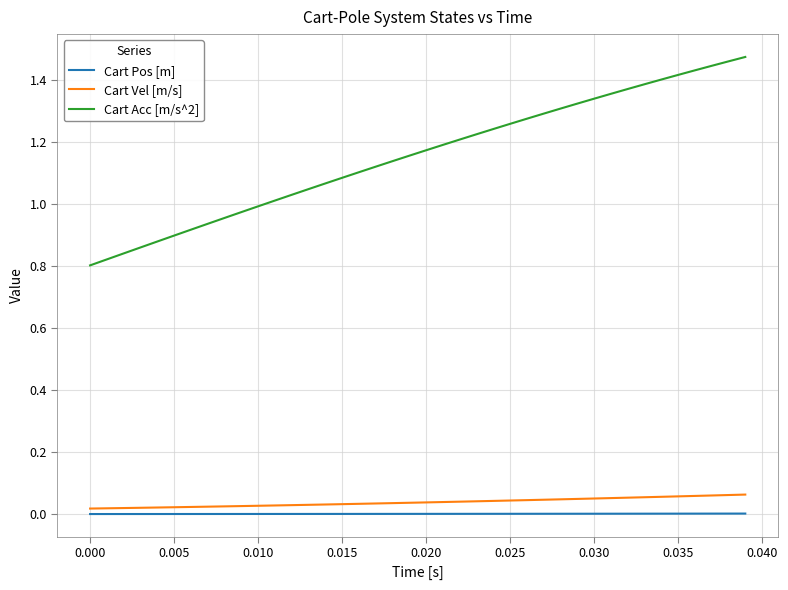

True or false: Cart Vel [m/s] and Cart Acc [m/s^2] intersect in this chart.

False